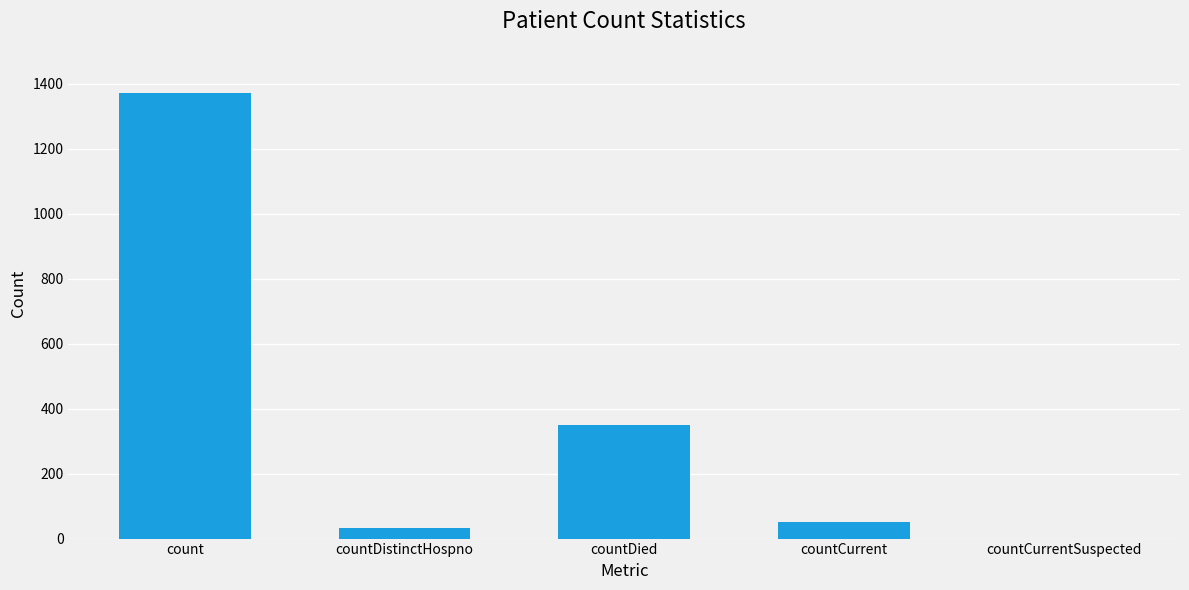

The value at countDied is 349. True or false?

True